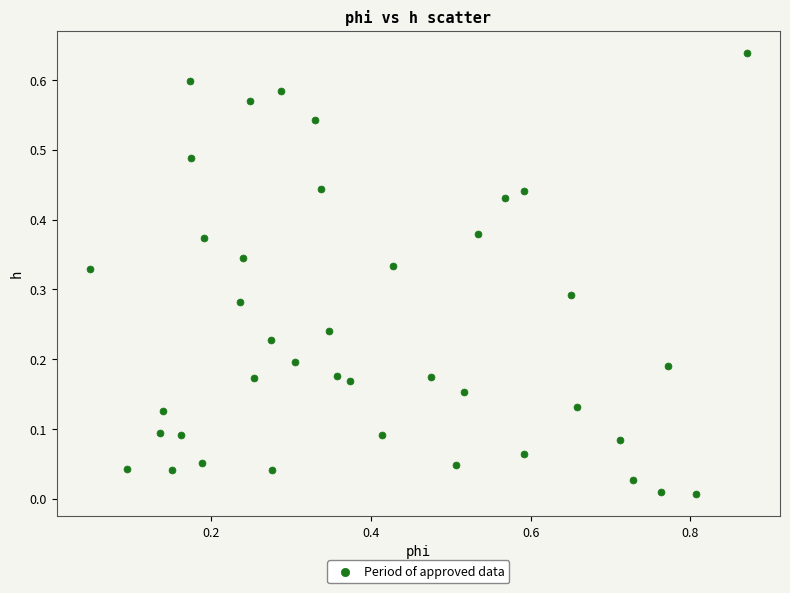

What is the range of X values (max minus min)?

0.8